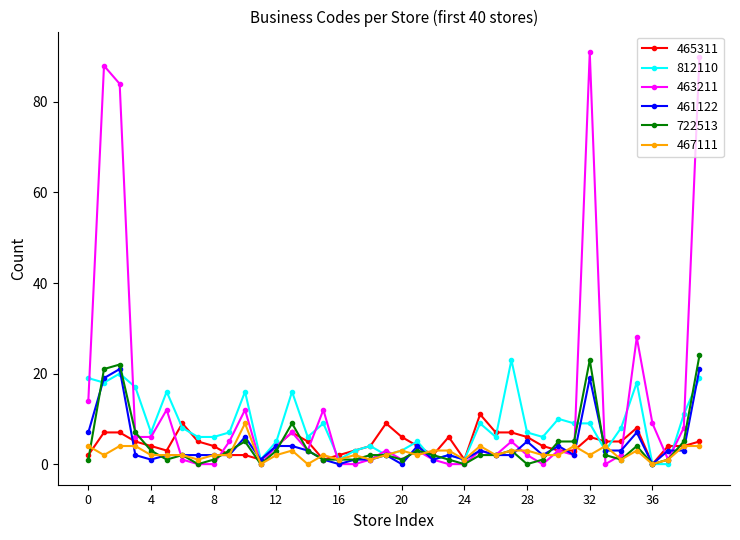

What are all the series names shown in the legend?

465311, 812110, 463211, 461122, 722513, 467111